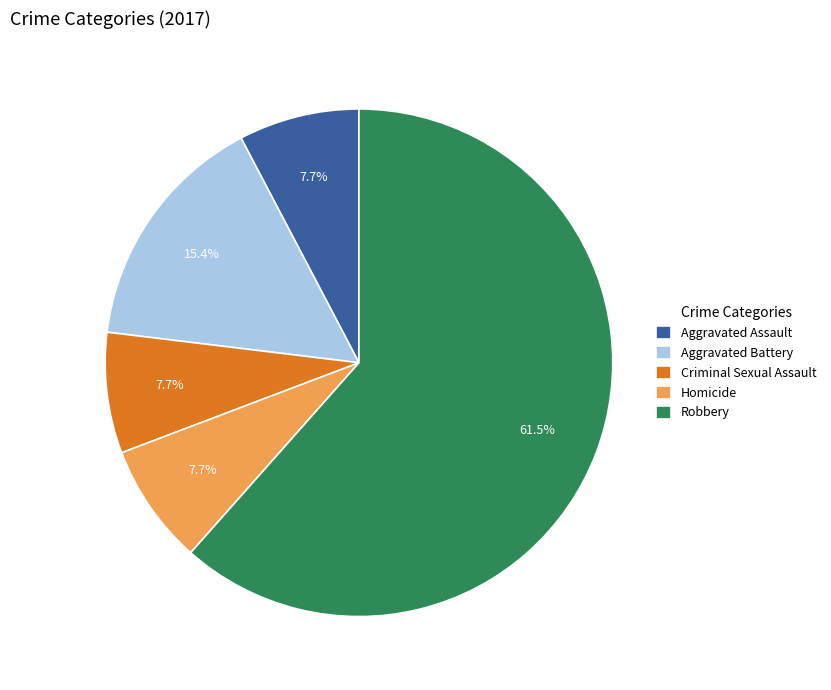

Between Aggravated Battery and Robbery, which is larger?

Robbery